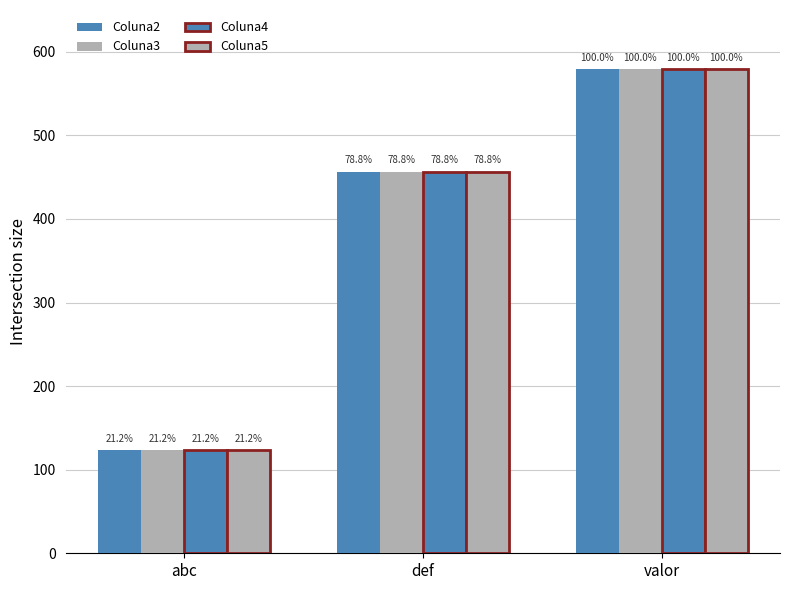

Does the chart contain stacked bars?

No